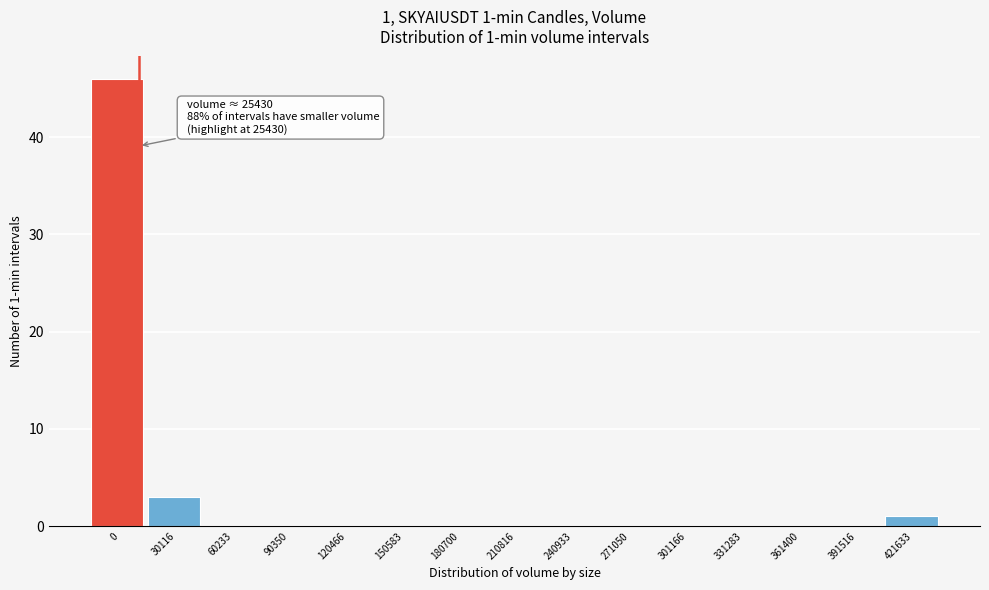

At which label is the value closest to 23?

30116